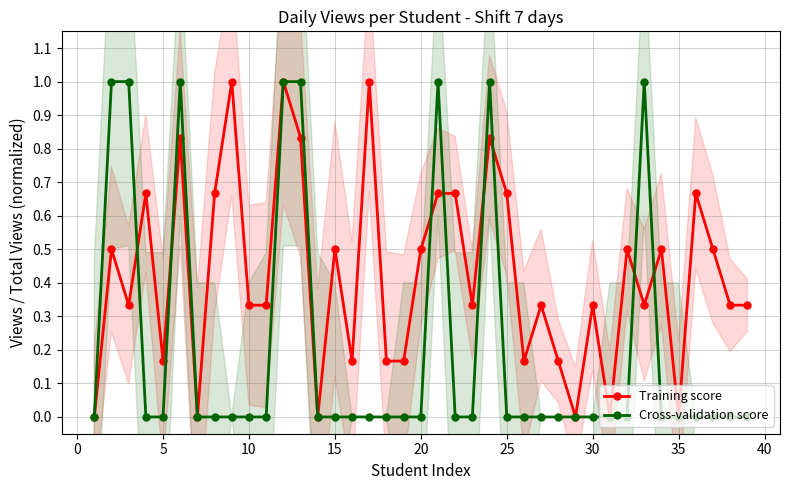

Reading left to right, what are all the values shown in this chart?

Training score: 0.0	0.5	0.3	0.7	0.2	0.8	0.0	0.7	1.0	0.3	0.3	1.0	0.8	0.0	0.5	0.2	1.0	0.2	0.2	0.5	0.7	0.7	0.3	0.8	0.7	0.2	0.3	0.2	0.0	0.3	0.0	0.5	0.3	0.5	0.0	0.7	0.5	0.3	0.3
Cross-validation score: 0.0	1.0	1.0	0.0	0.0	1.0	0.0	0.0	0.0	0.0	0.0	1.0	1.0	0.0	0.0	0.0	0.0	0.0	0.0	0.0	1.0	0.0	0.0	1.0	0.0	0.0	0.0	0.0	0.0	0.0	0.0	0.0	1.0	0.0	0.0	0.0	0.0	0.0	0.0